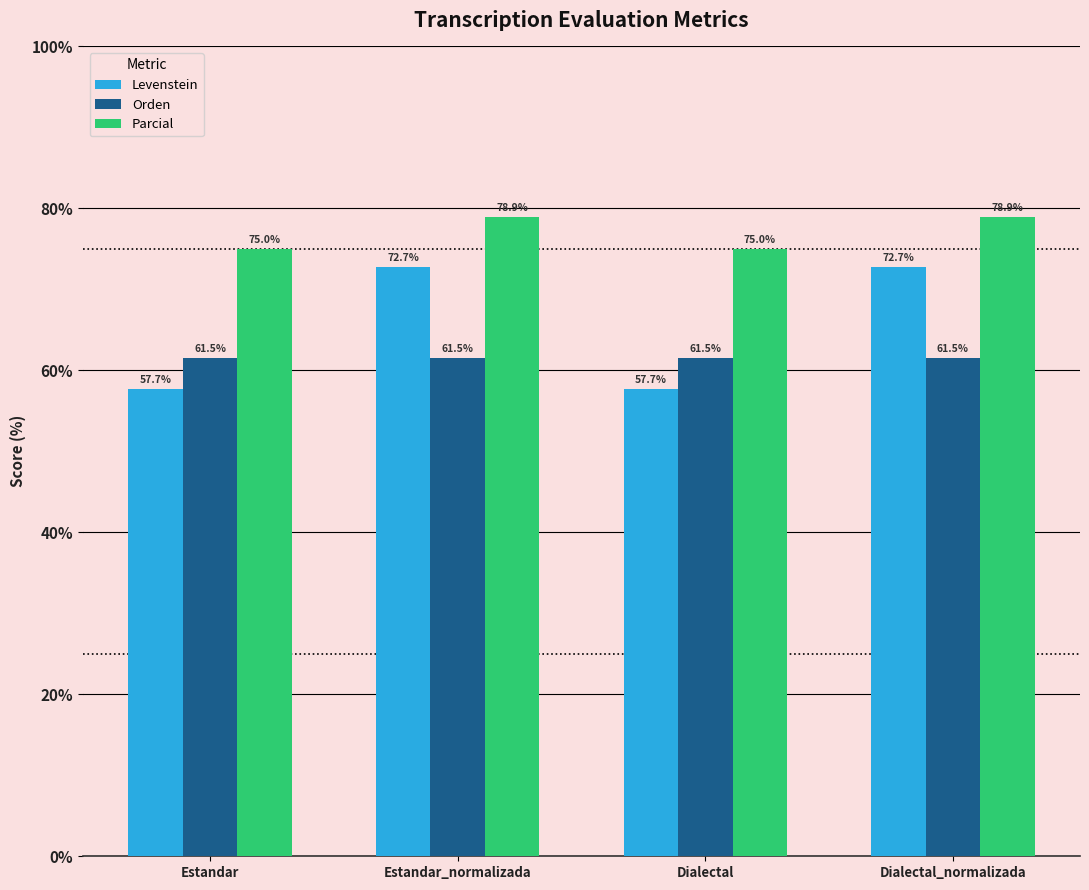

What is the highest value of the Parcial series?

78.9